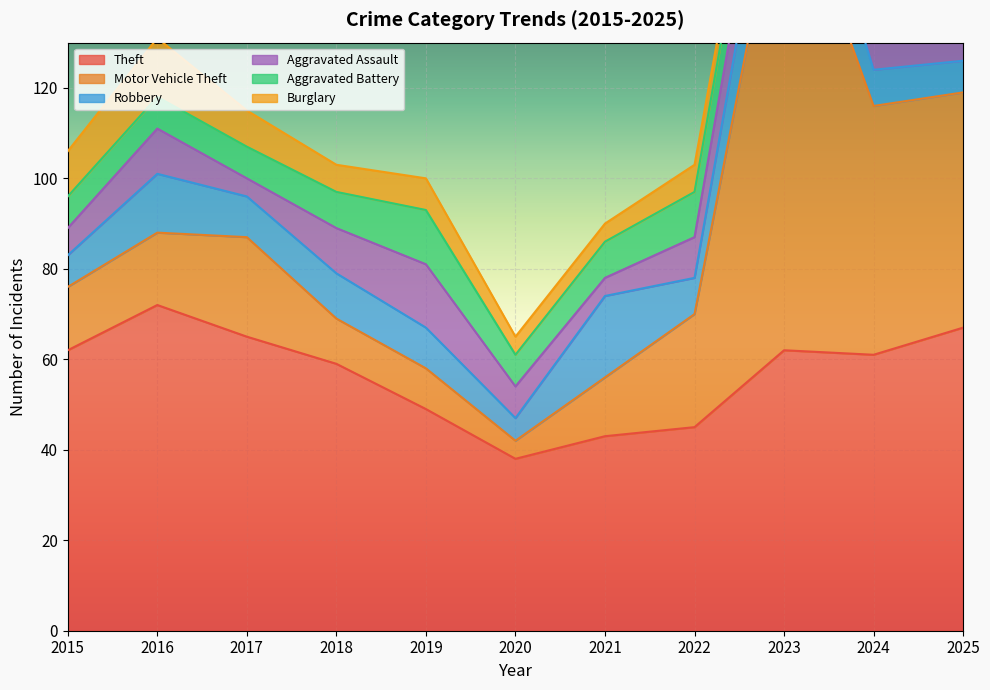

At which category does Aggravated Battery reach its first local peak?

2019